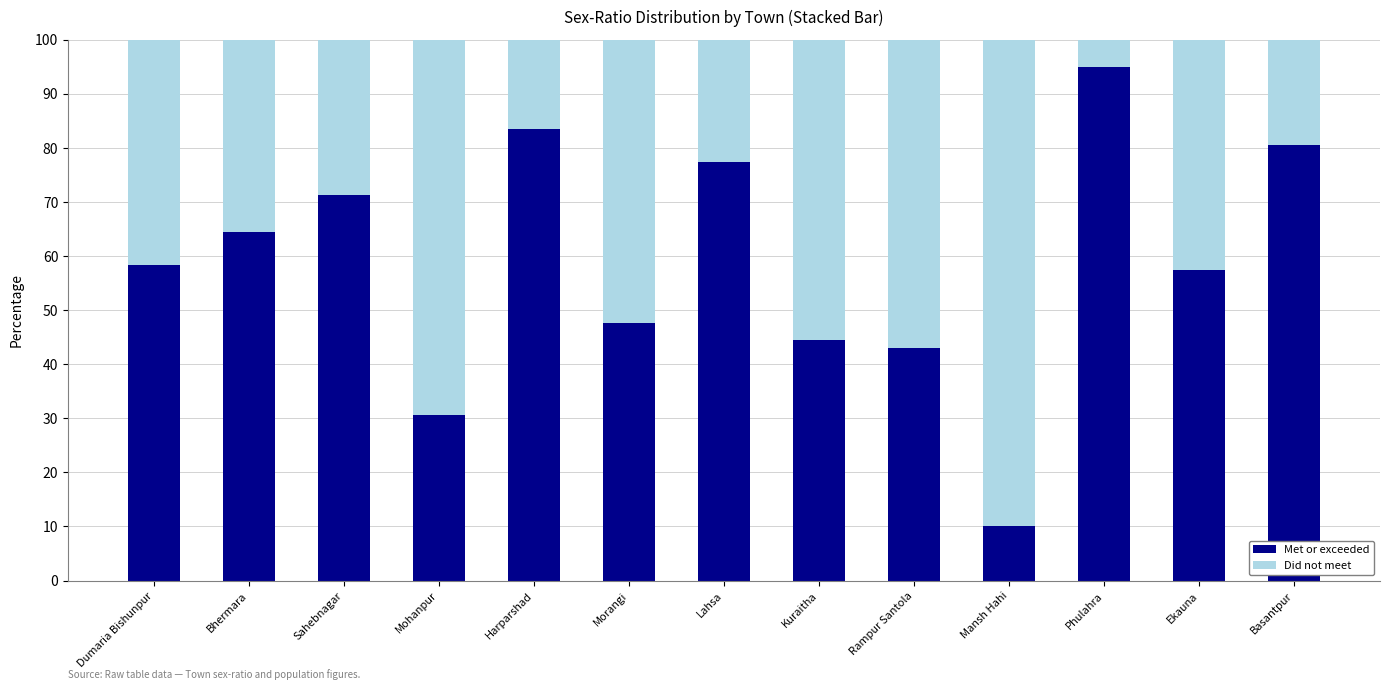

What is the sum of all Met or exceeded values?

763.3